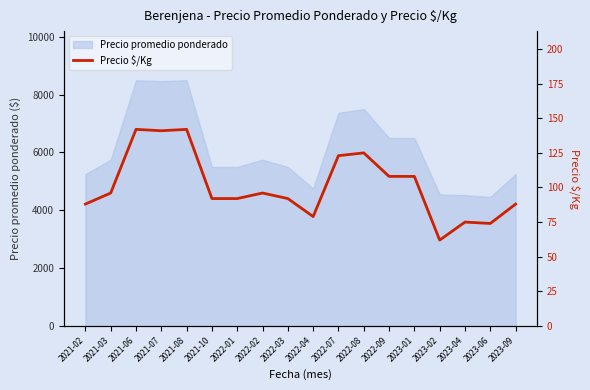

How many interior local valleys (lower than both neighbors) does the data have?

4